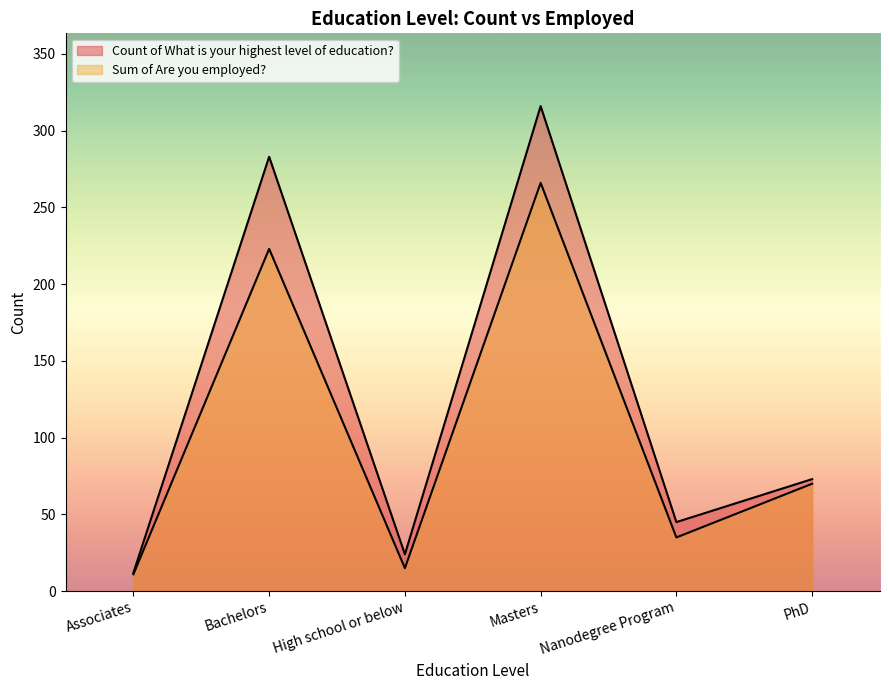

Where is the first local minimum?

High school or below